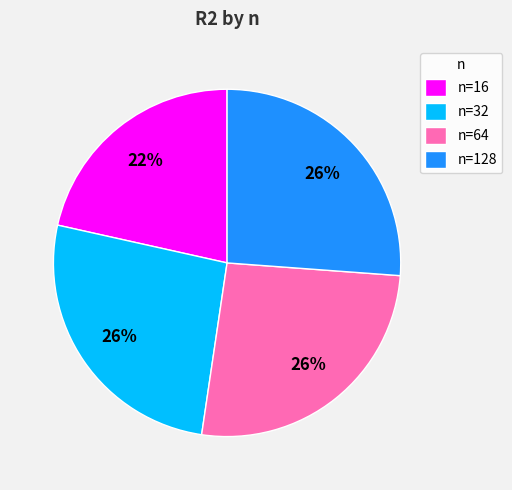

To the nearest percent, what is the combined percentage of n=64 and n=32?

52%